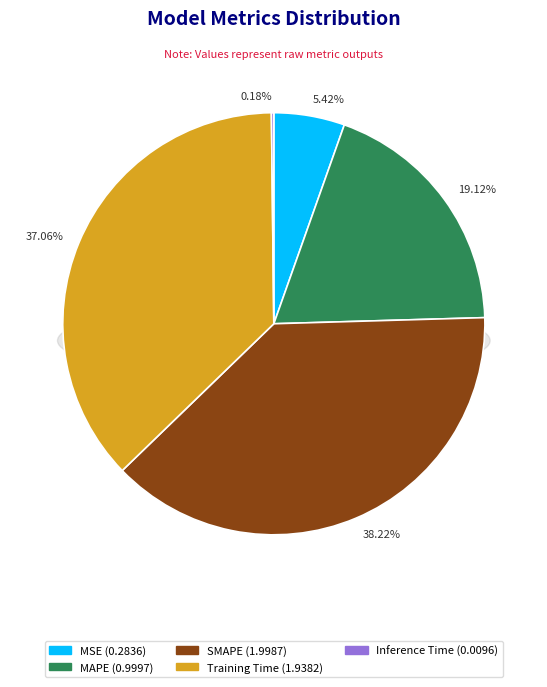

Between SMAPE and Inference Time, which is larger?

SMAPE